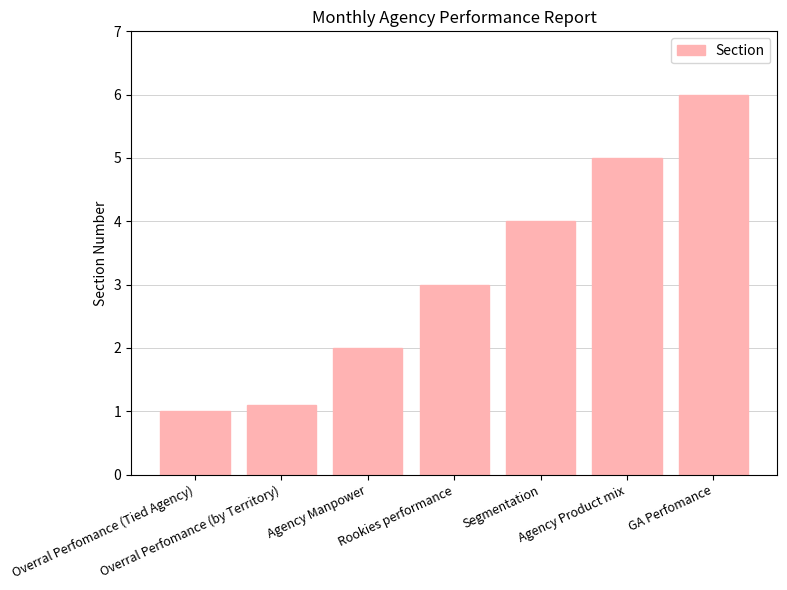

Rank the categories by value from highest to lowest.

GA Perfomance, Agency Product mix, Segmentation, Rookies performance, Agency Manpower, Overral Perfomance (by Territory), Overral Perfomance (Tied Agency)